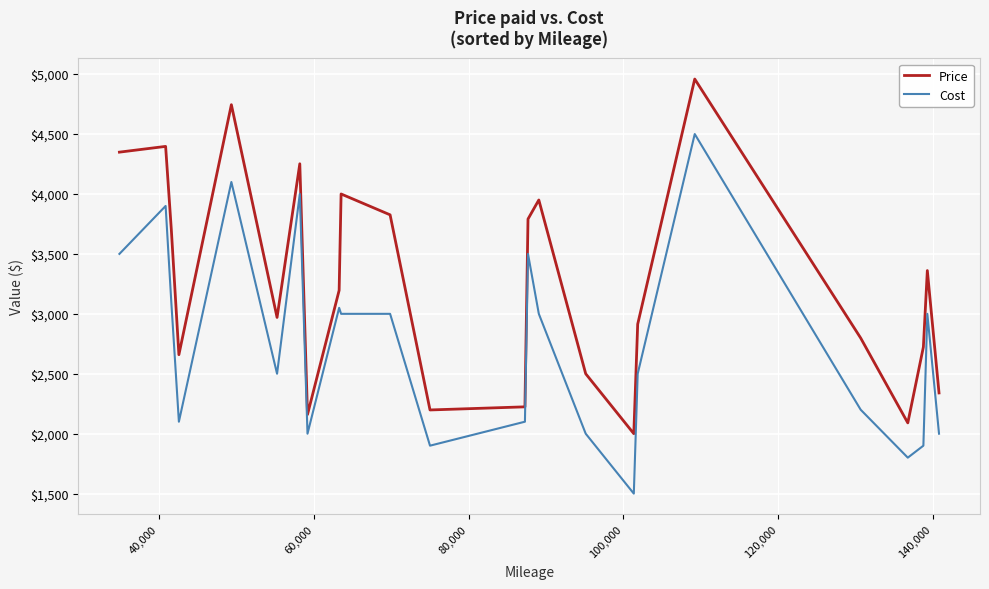

List the series in order of their overall mean, lowest first.

Cost, Price